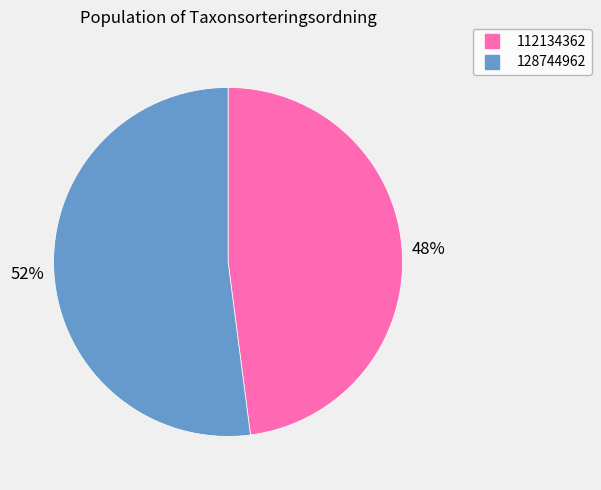

Which has a higher value, 128744962 or 112134362?

128744962